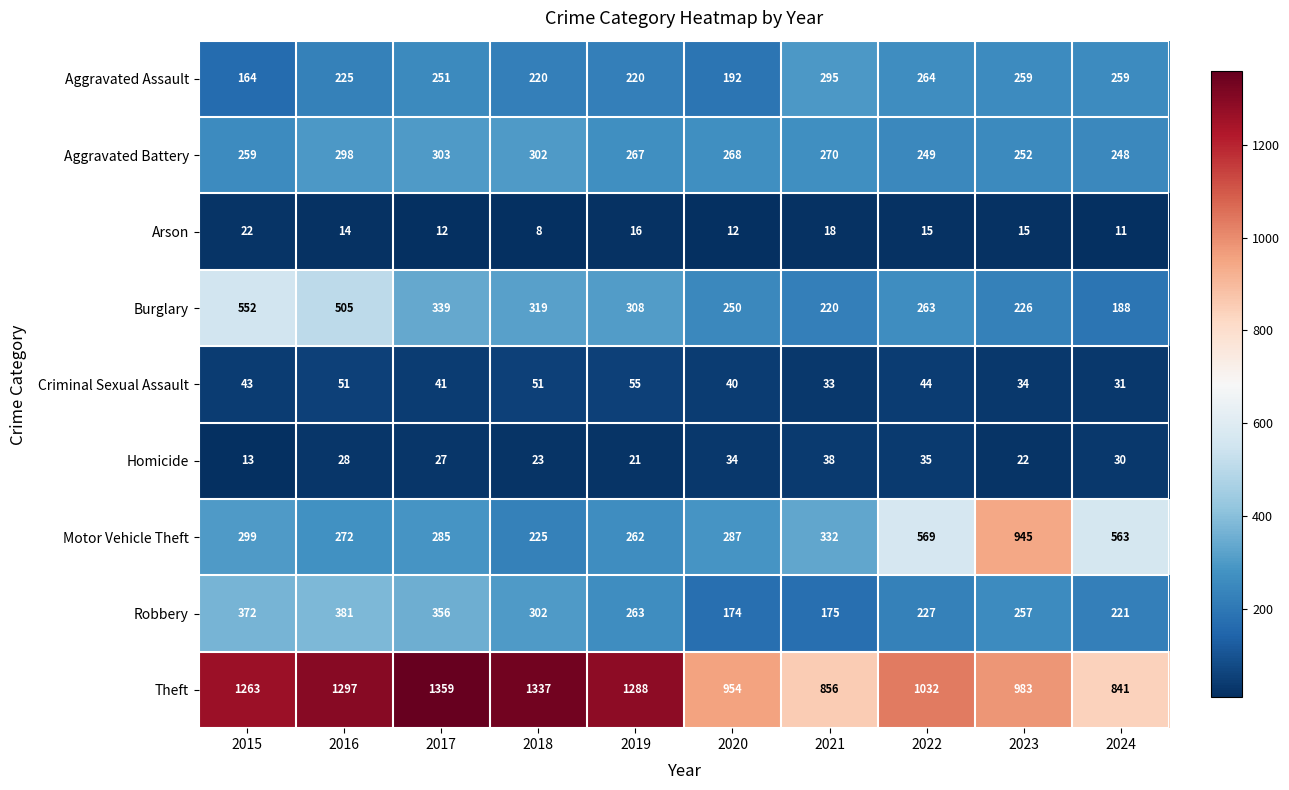

What is the approximate value of Arson at 2024, to the nearest 10?

10